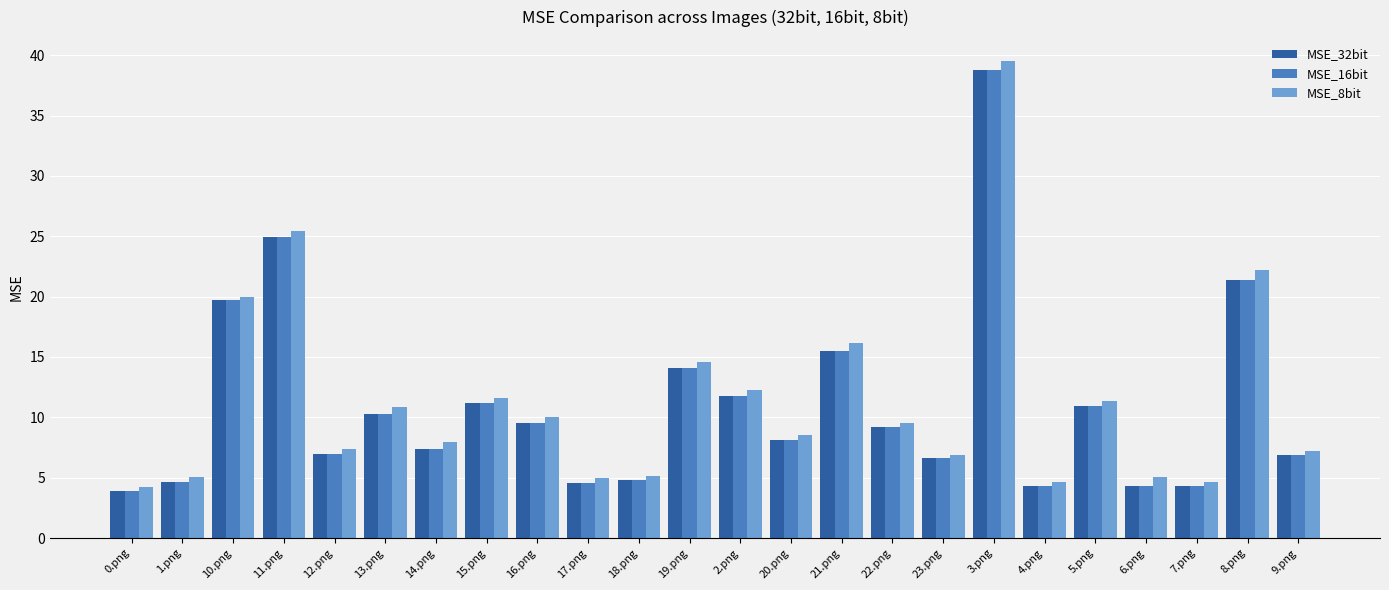

Is it true that MSE_16bit equals 2.1 at 18.png?

False